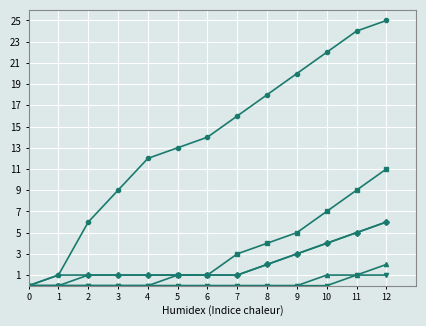

What is the greatest value displayed?

25